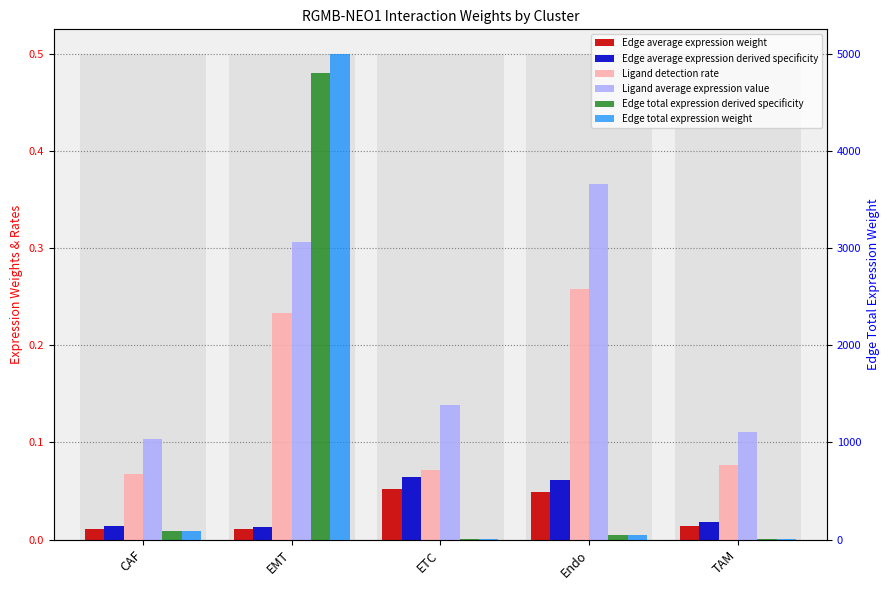

How many bars are there in each group?

6